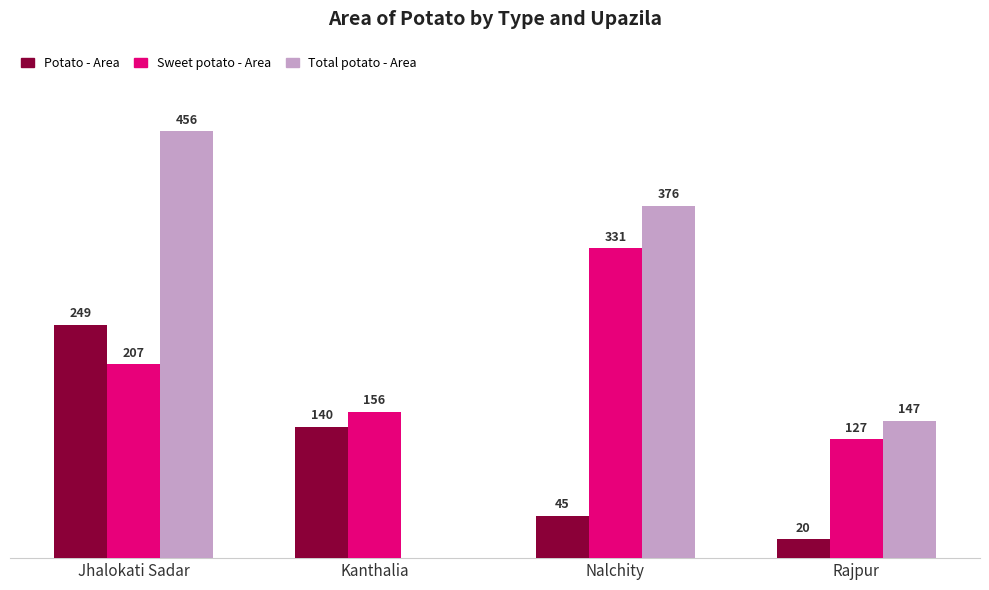

Which series has the largest total across all categories?

Total potato - Area